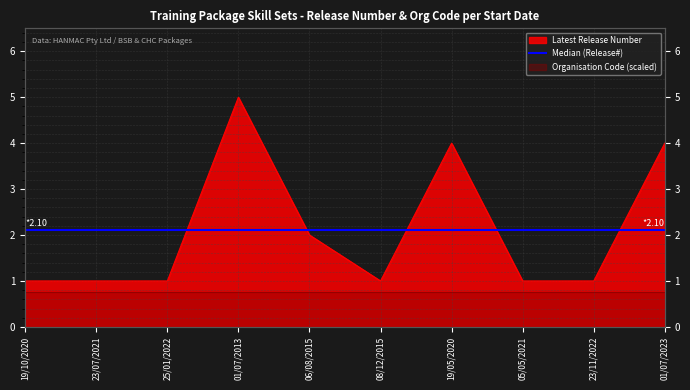

What is the change in value from 01/07/2013 to 05/05/2021?

-4